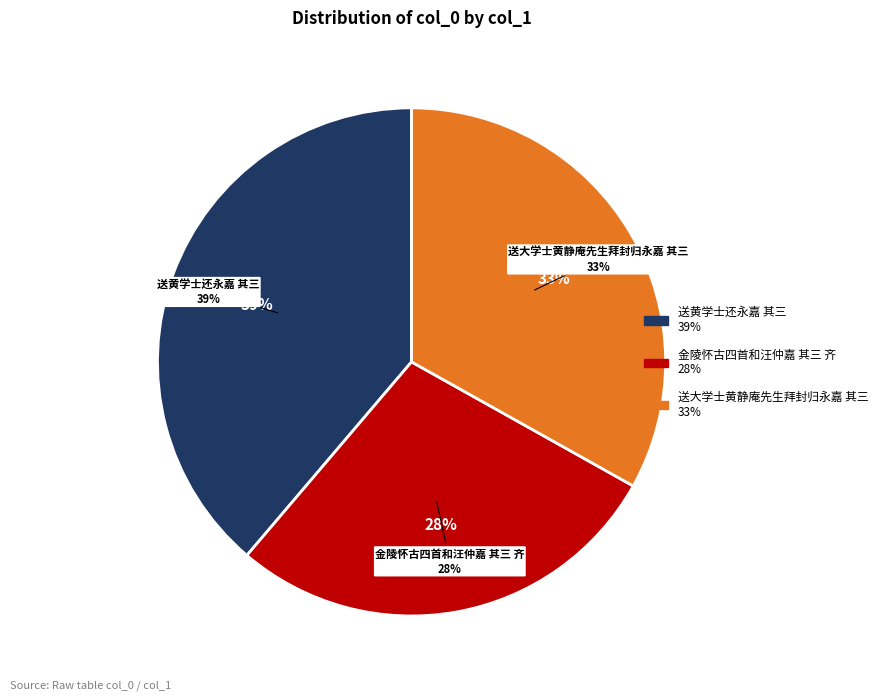

What is the change in value from 送黄学士还永嘉 其三 to 送大学士黄静庵先生拜封归永嘉 其三?

-94638